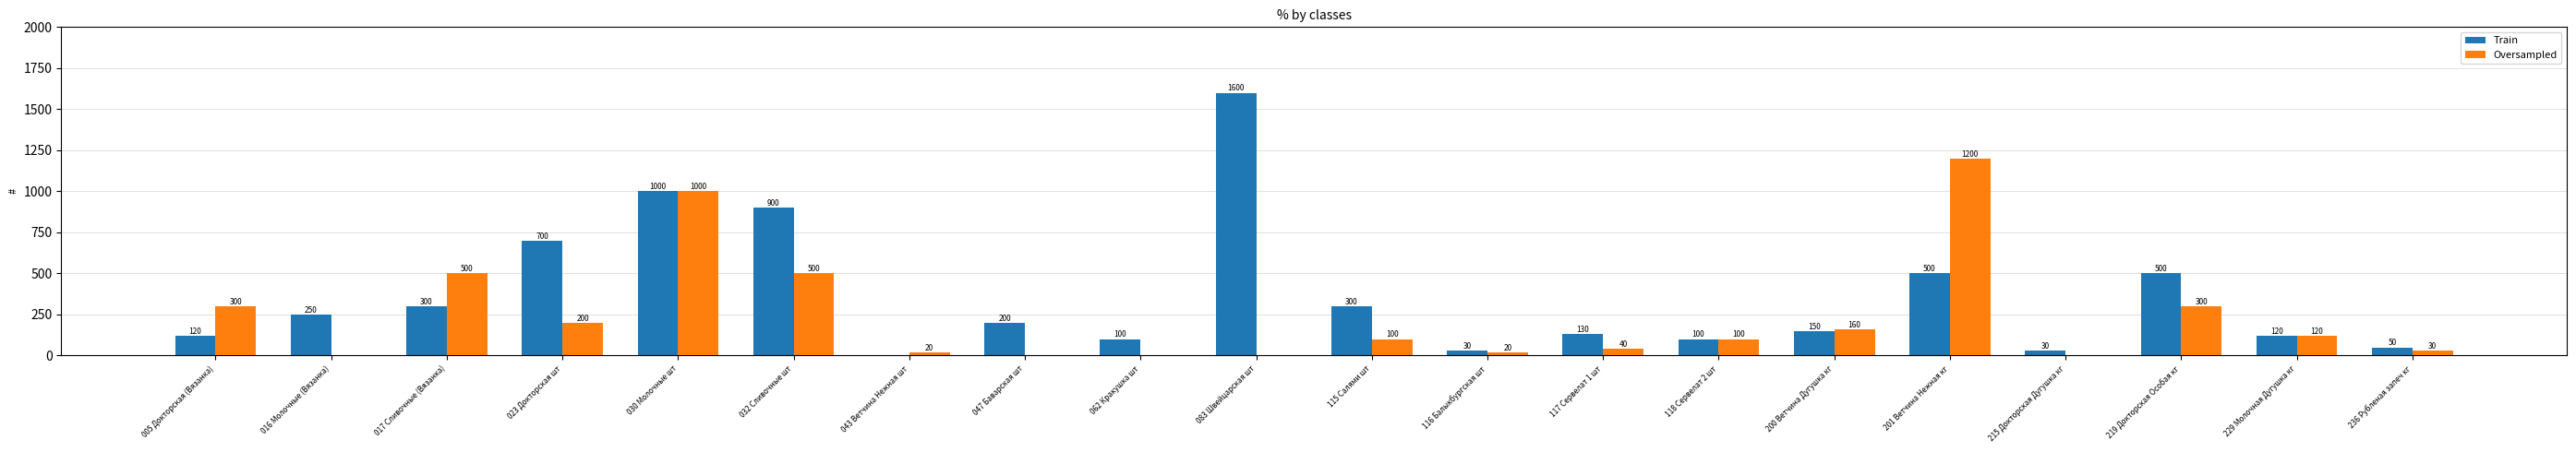

Count the number of data series in this chart.

2